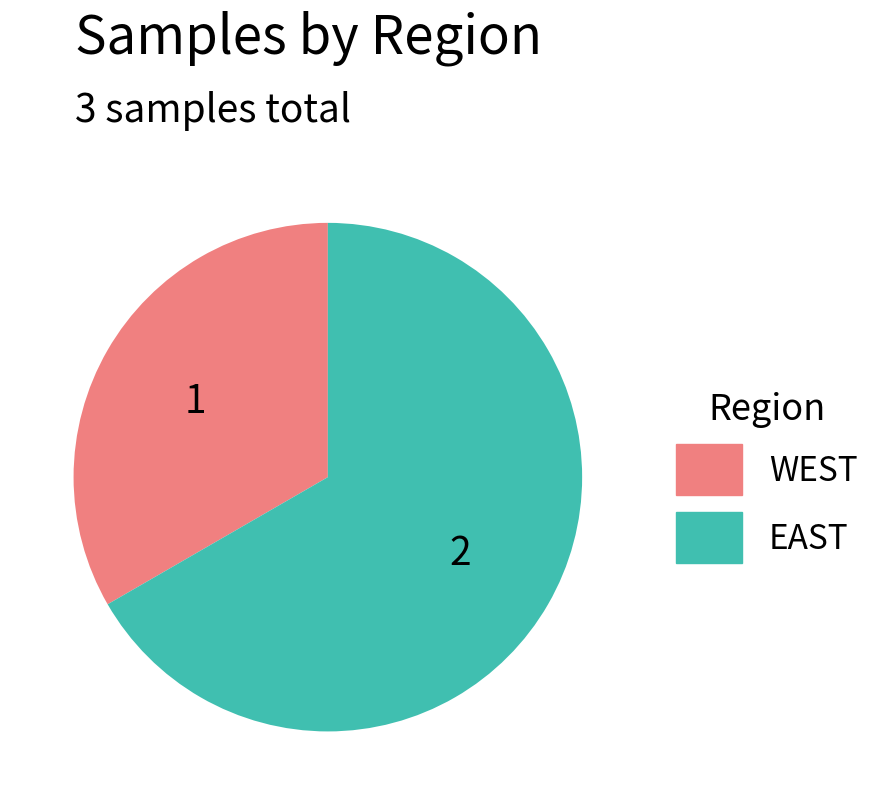

The EAST slice represents 67% of the pie. True or false?

True